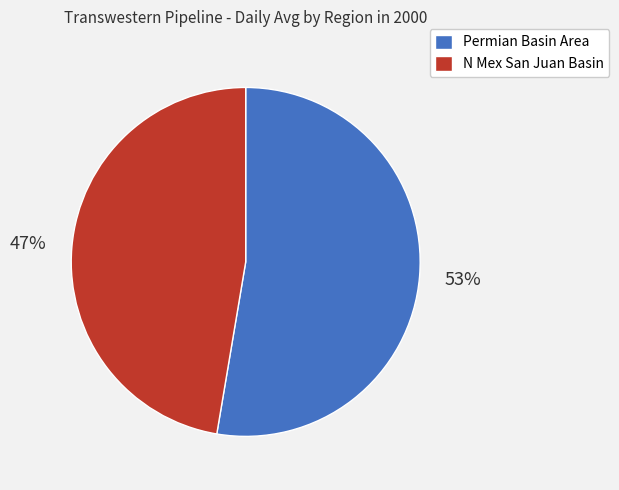

Approximately how many times larger is the value at N Mex San Juan Basin compared to Permian Basin Area?

0.9